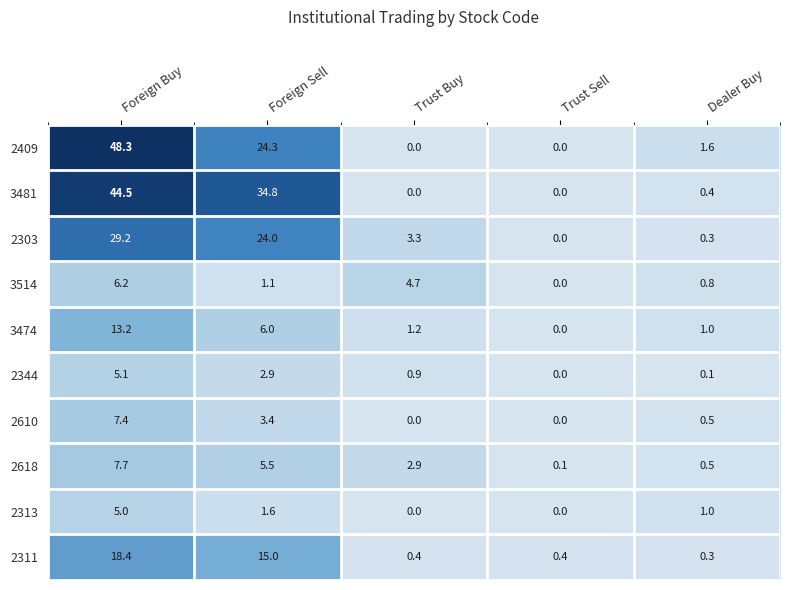

At which category is the sum across all series the highest?

Foreign Buy